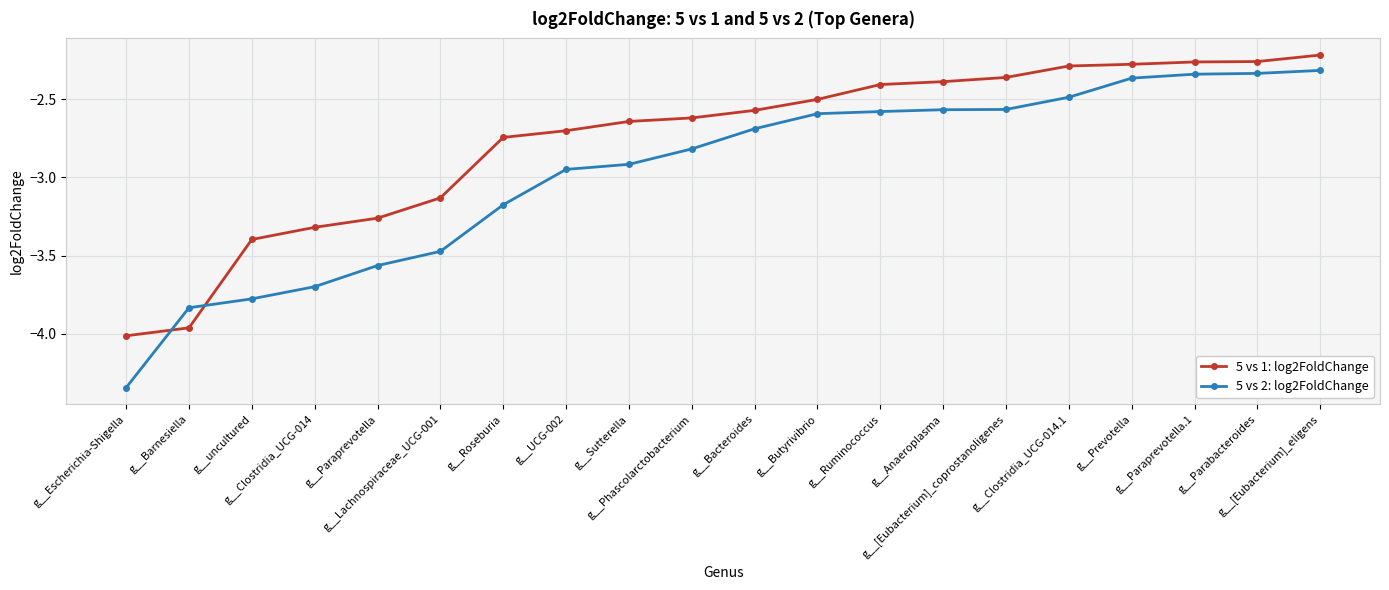

Does the chart display data point markers on the line(s)?

Yes